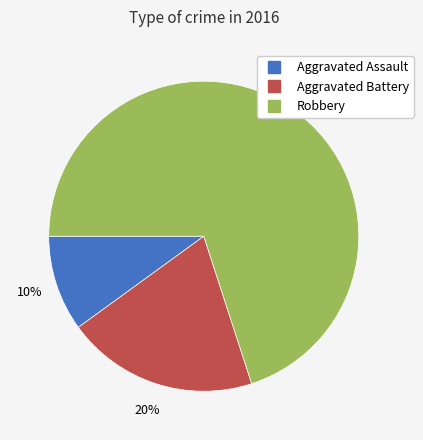

Which category has the smallest portion of the pie?

Aggravated Assault